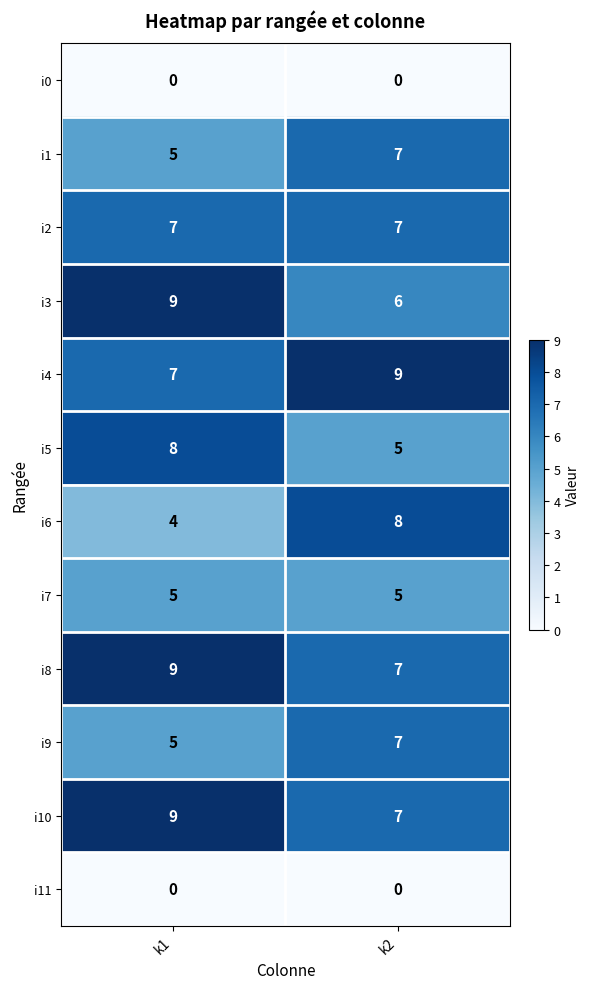

Which series has the largest range (max minus min)?

i6